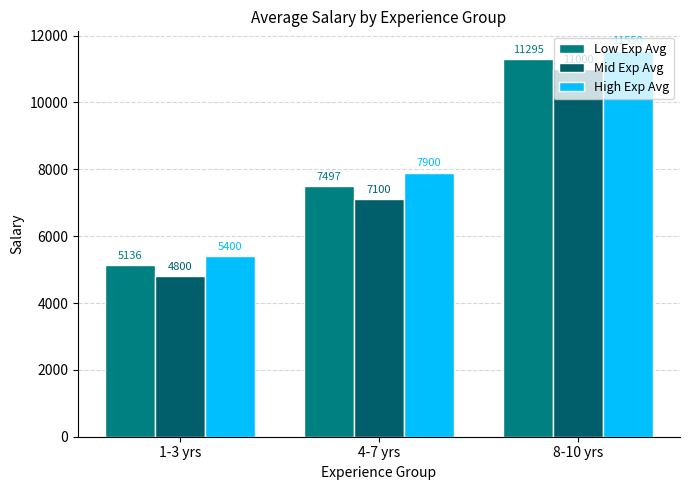

List the series in order of their overall mean, lowest first.

Mid Exp Avg, Low Exp Avg, High Exp Avg